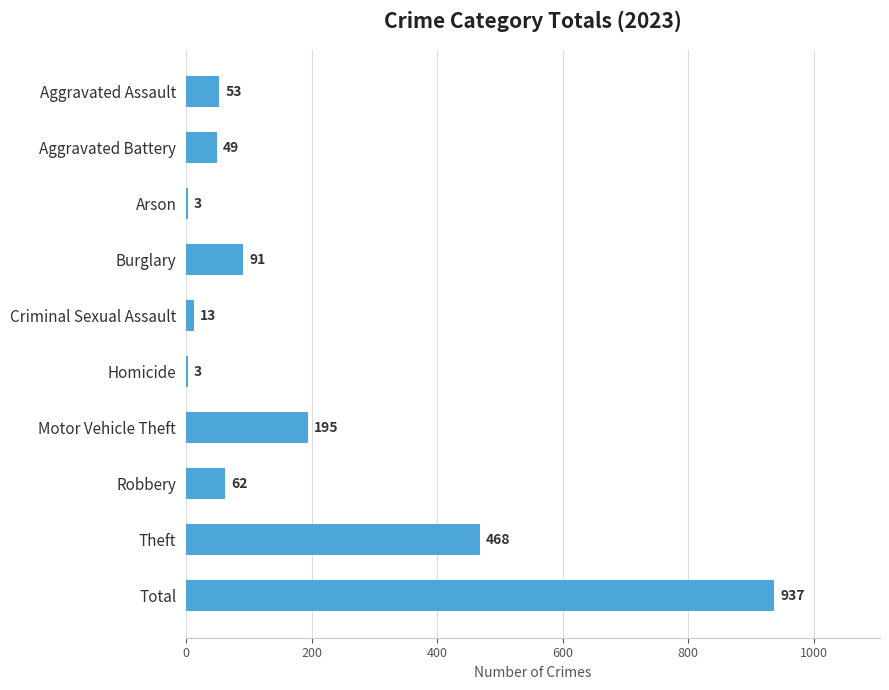

What is the greatest value displayed?

937